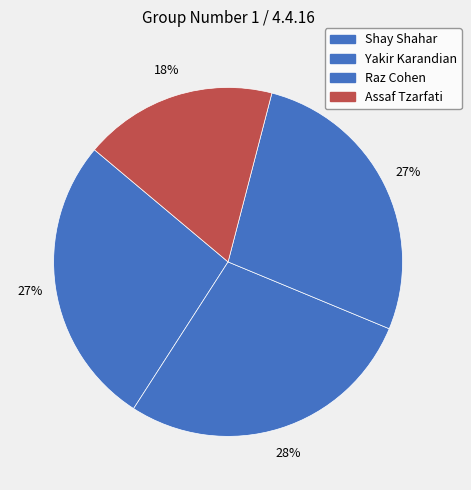

What is the smallest slice in the pie chart?

Assaf Tzarfati